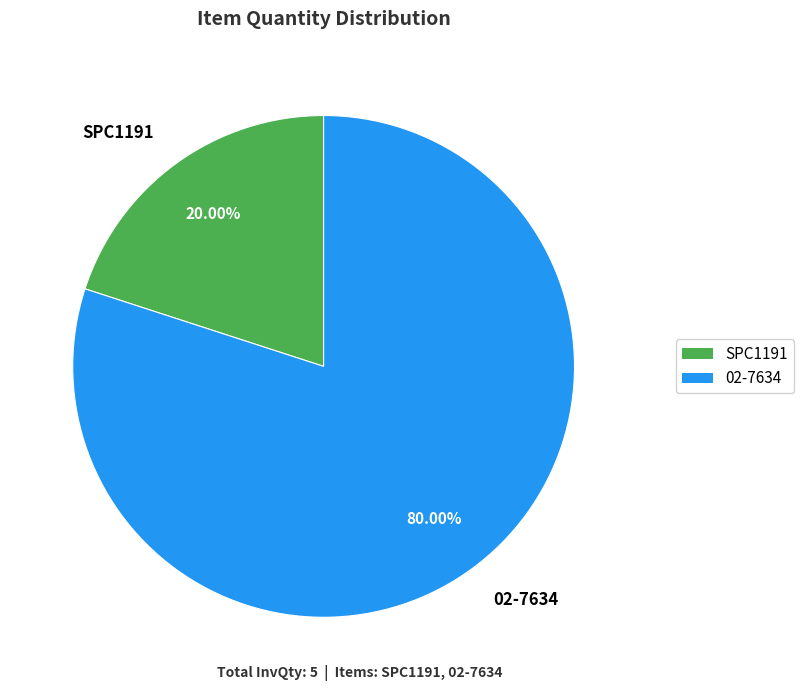

To the nearest percent, what is the average slice percentage?

50%